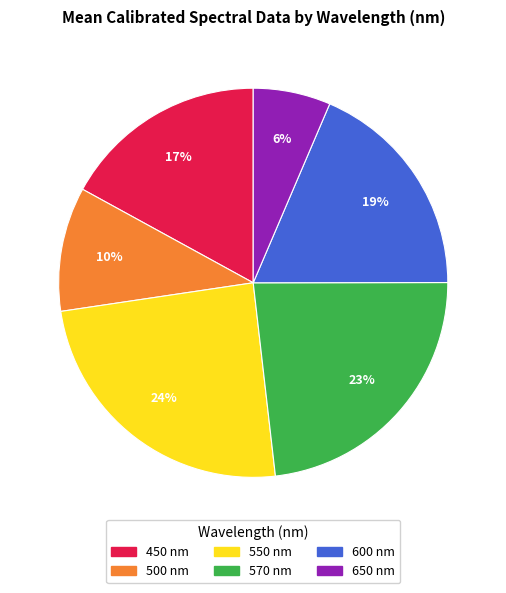

True or false: 600 accounts for 31% of the total.

False